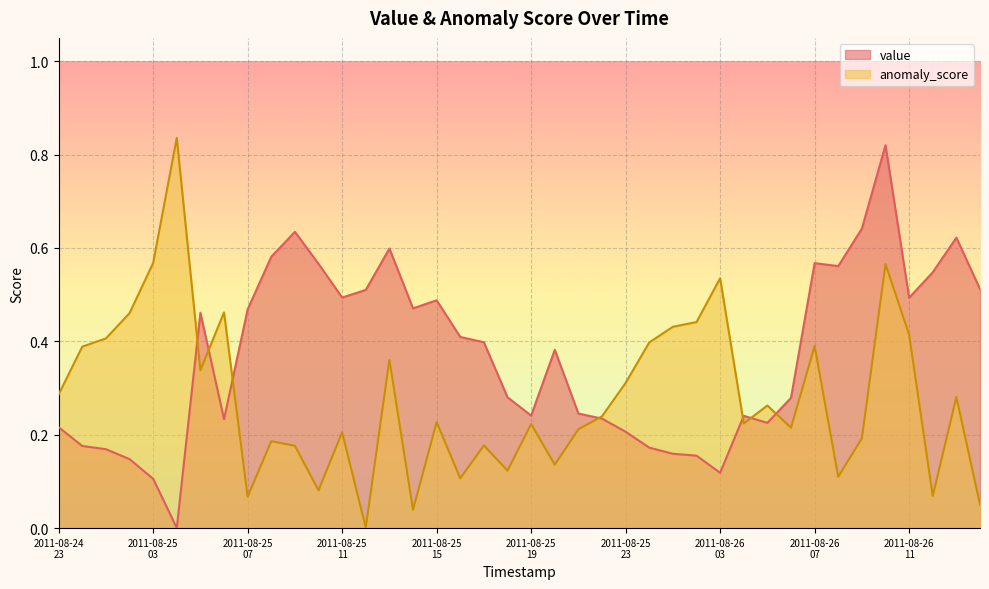

At which category is the sum across all series the highest?

2011-08-26T10